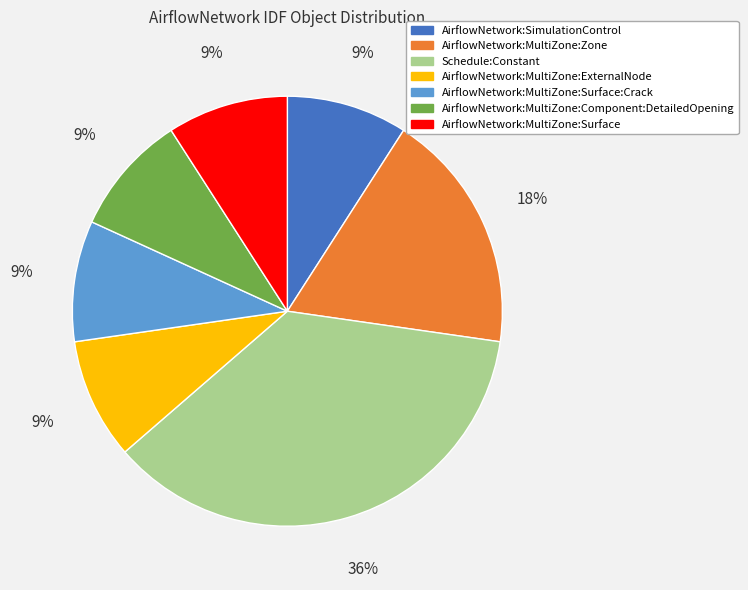

What percentage is the AirflowNetwork:MultiZone:Zone slice, to the nearest percent?

18%